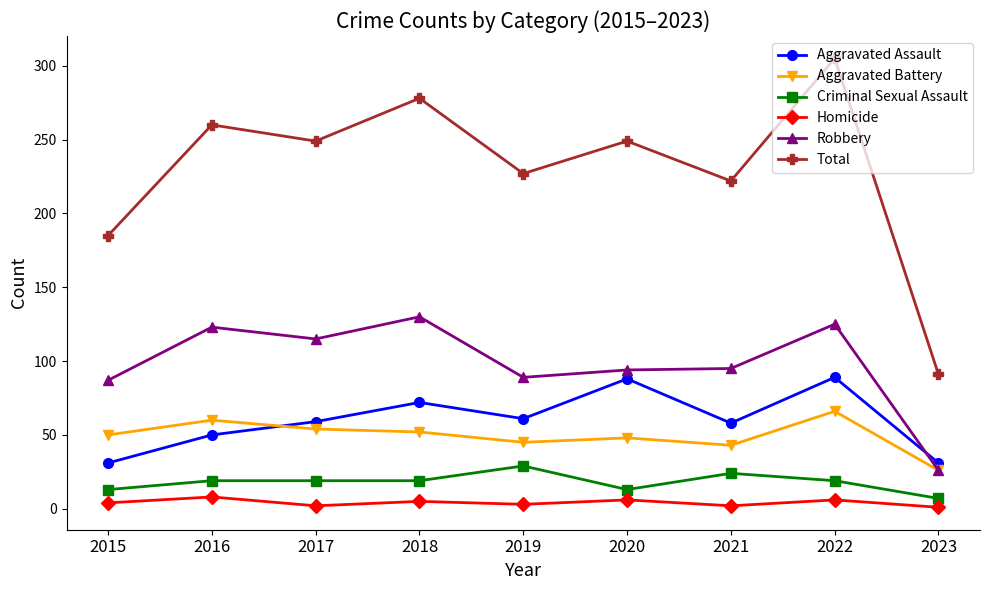

At how many categories does at least one series exceed 38?

9